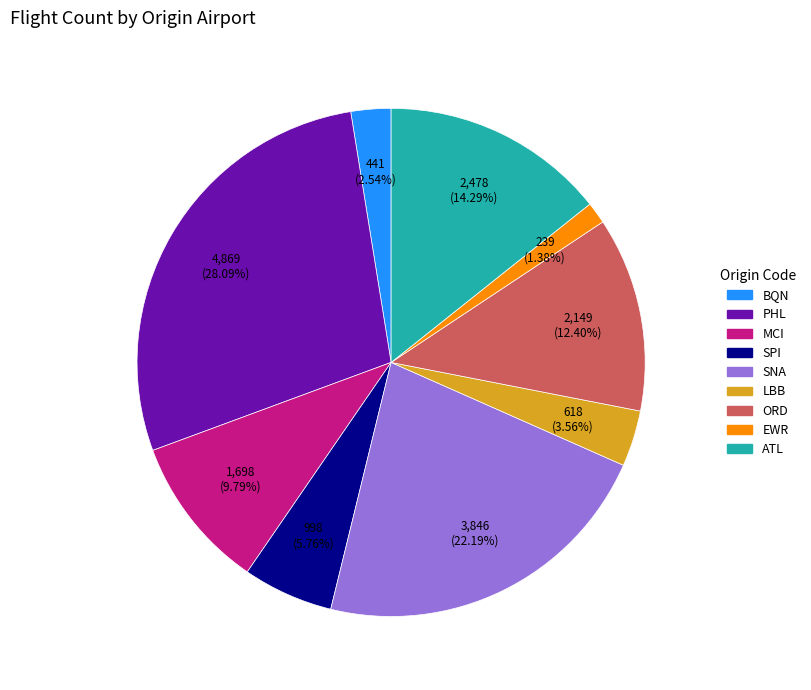

Does any single category account for the majority?

No